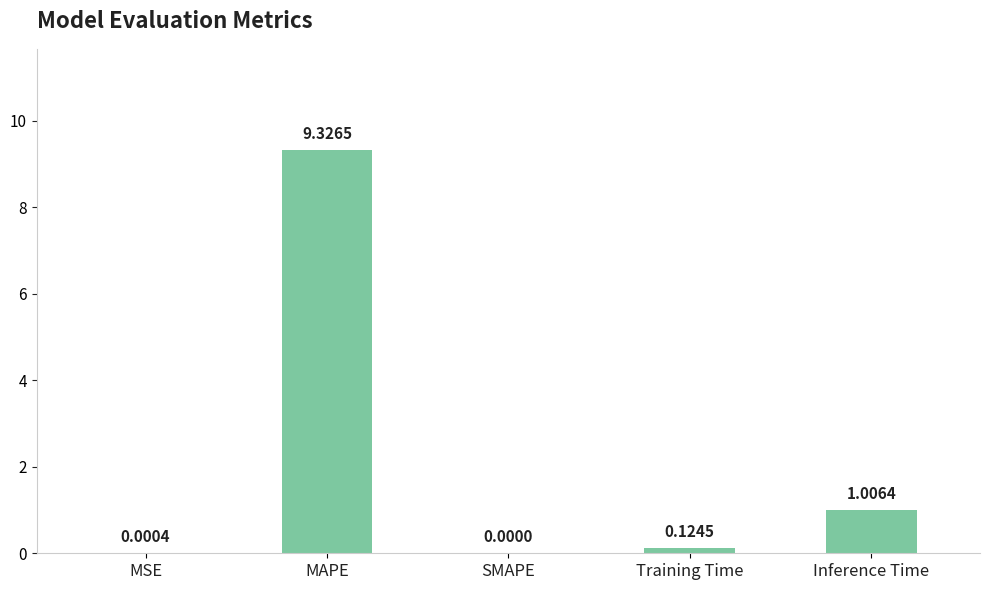

What is the change in value from MSE to Inference Time?

+1.0